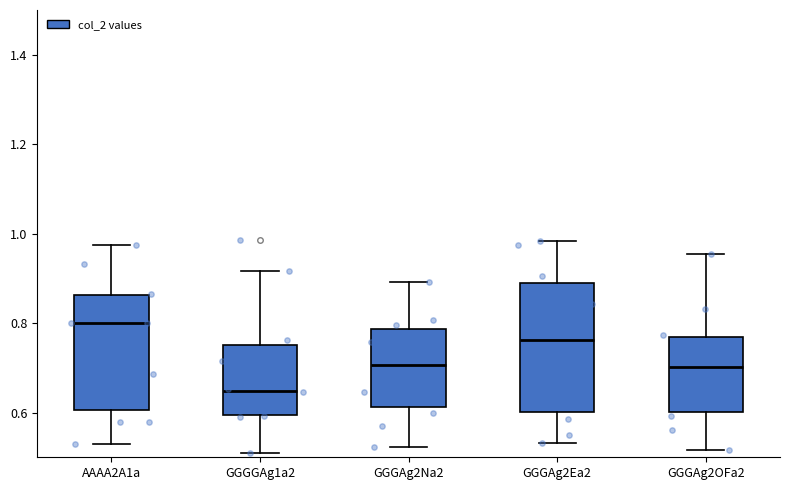

Where does the lower whisker of the box for GGGAg2Ea2 end on the y-axis? The values are not printed on the chart, so give them approximately, as read against the axis.

0.54